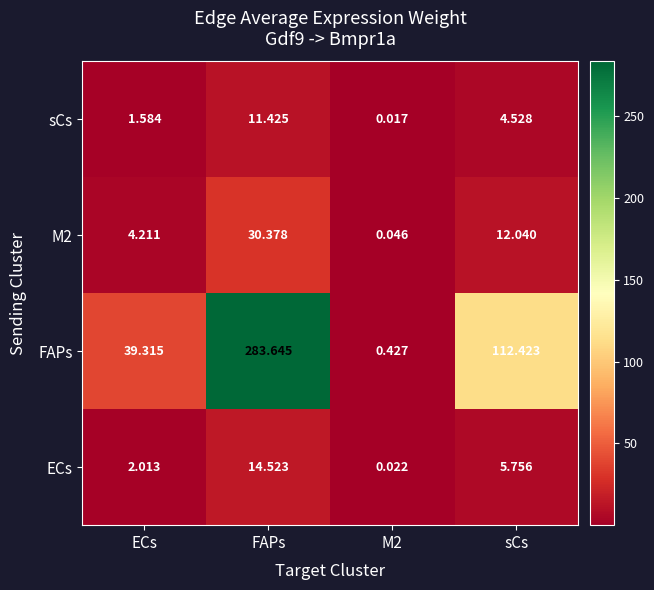

At which label is ECs closest to 7?

sCs